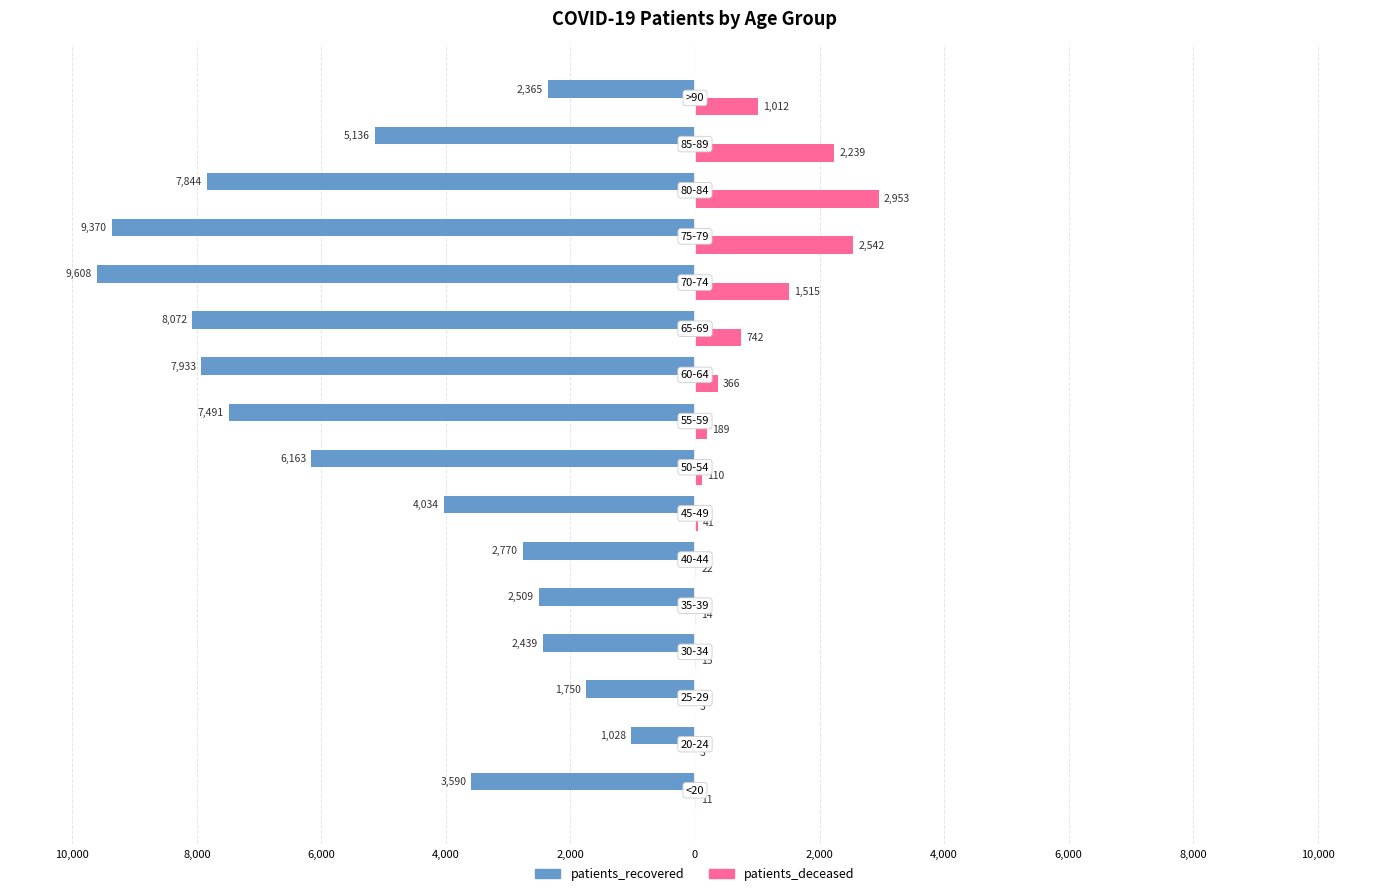

What are all the series names shown in the legend?

patients_recovered, patients_deceased